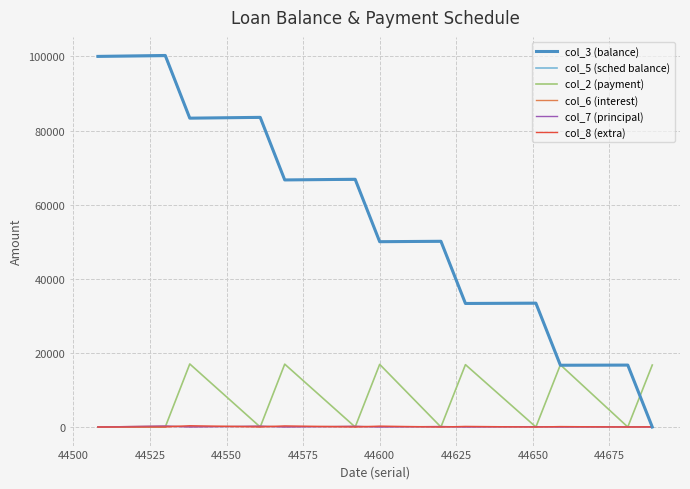

Which series has the largest range (max minus min)?

col_3 (balance)